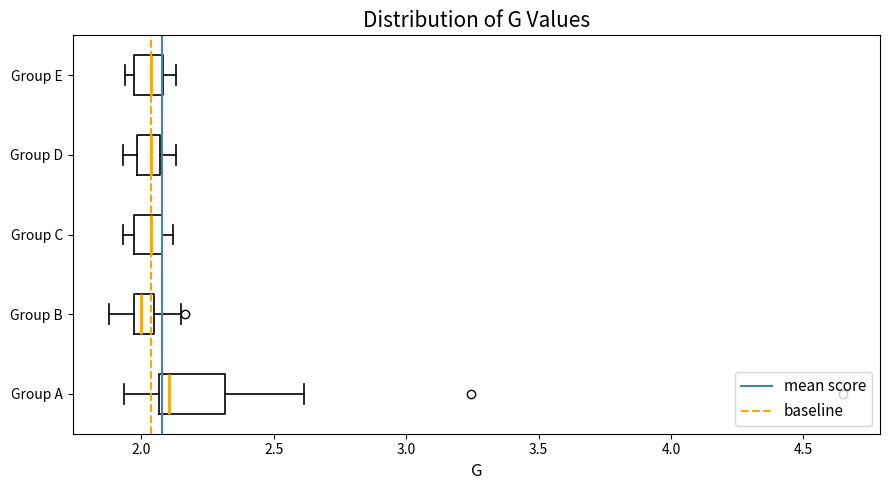

Where does the left whisker of the box for Group D end on the x-axis? The values are not printed on the chart, so give them approximately, as read against the axis.

1.95